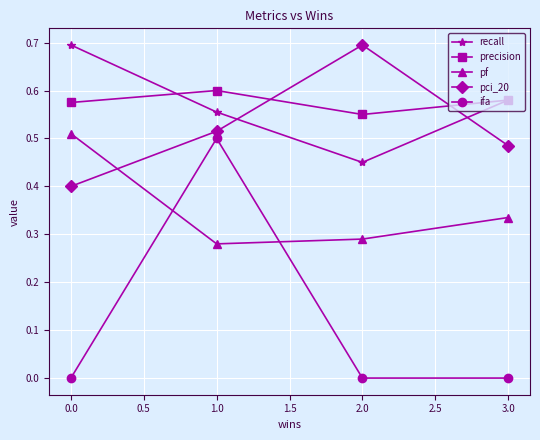

Where is the first local maximum for precision?

1.0